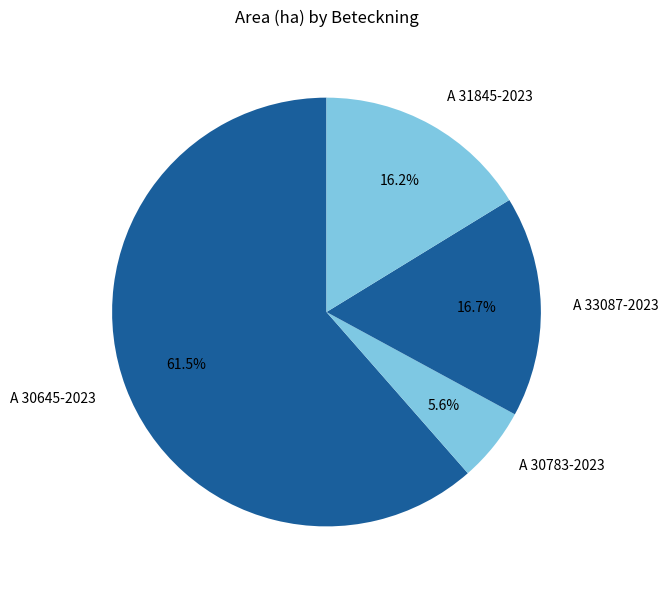

Count the number of slices in the pie.

4